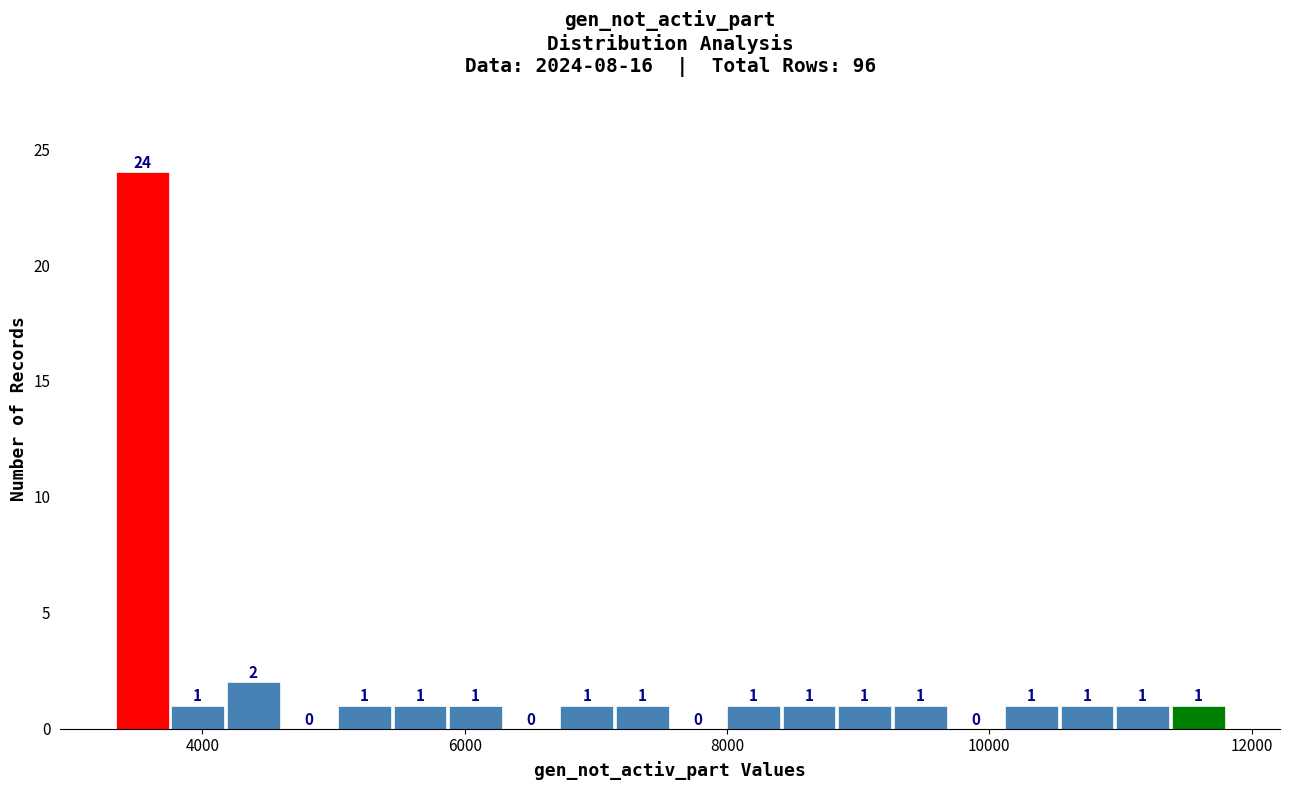

Read against the x-axis, roughly where is the centre of the tallest bar?

3600